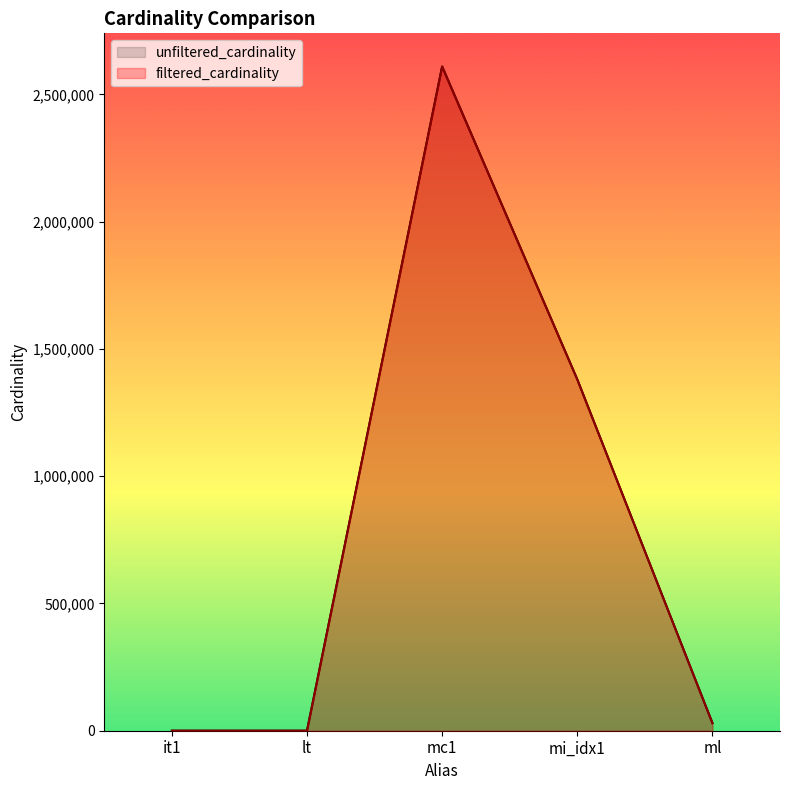

True or false: unfiltered_cardinality and filtered_cardinality intersect in this chart.

False